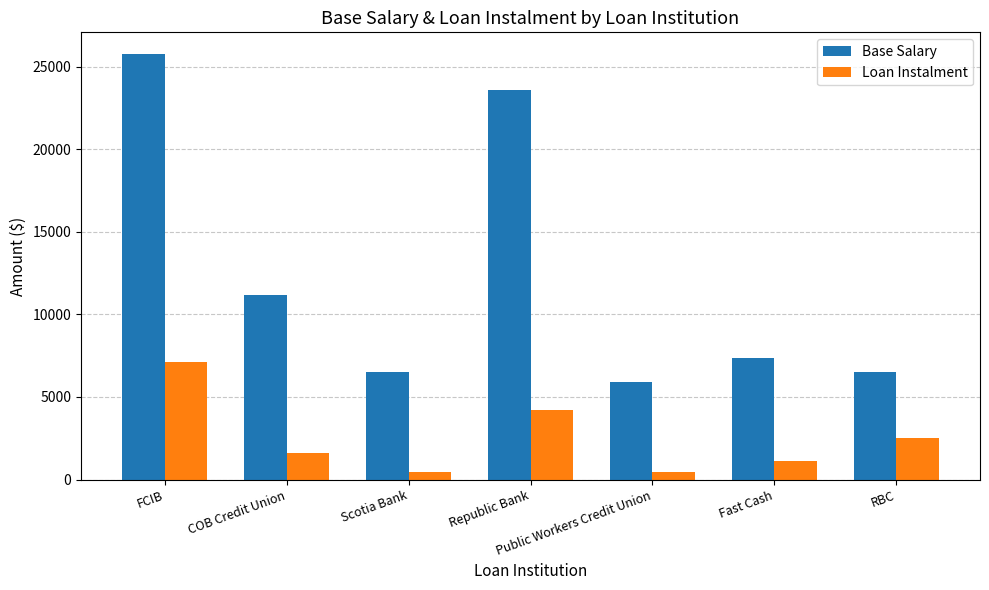

At Fast Cash, list the series in order from smallest to largest.

Loan Instalment, Base Salary